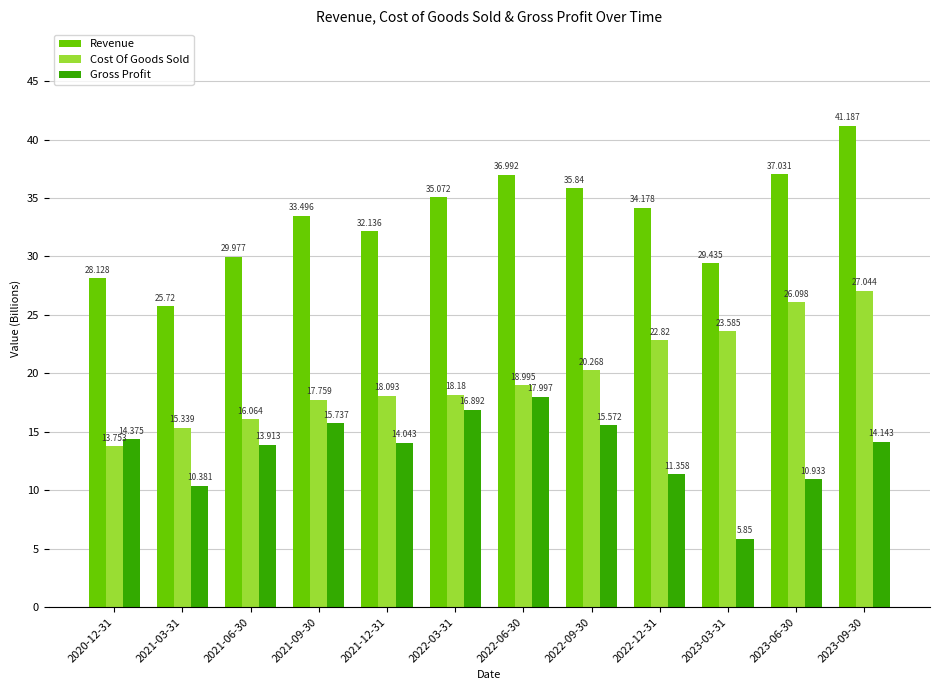

Which series has the widest spread of values?

Revenue